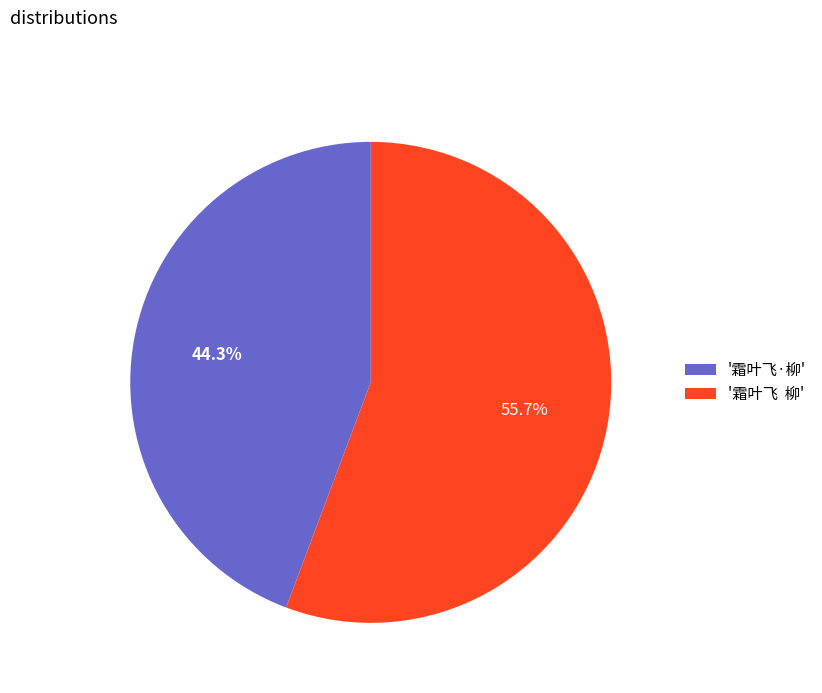

Which slice is the smallest?

'霜叶飞·柳'